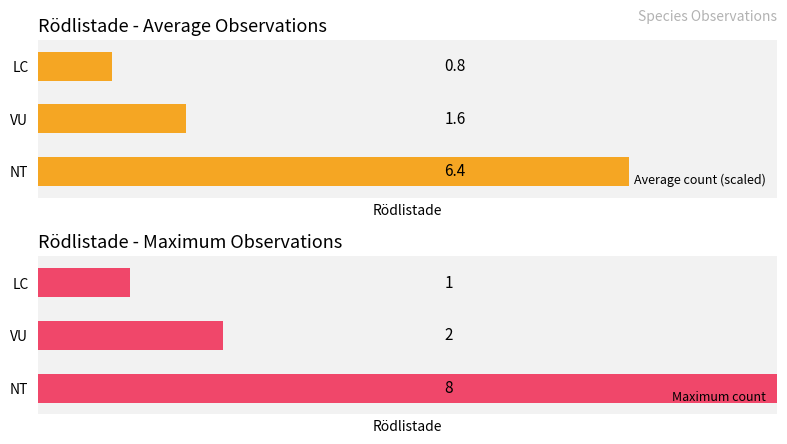

At which label is Maximum count closest to 4?

VU